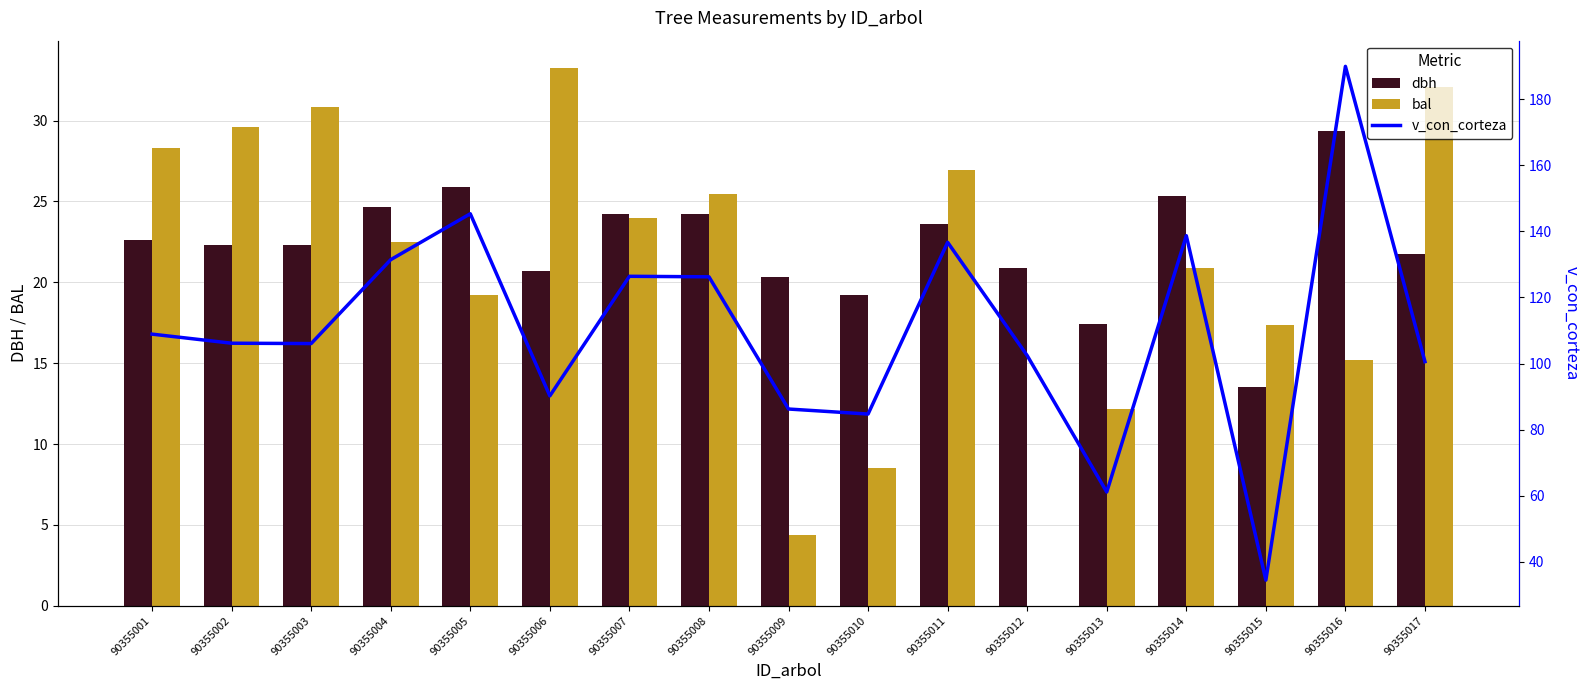

Are the bars horizontal?

No